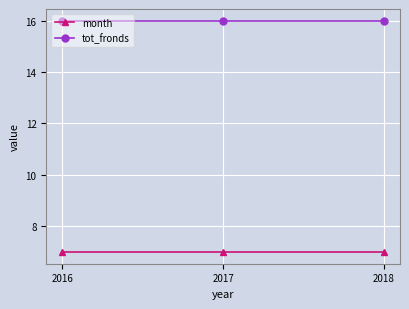

Rank the series by their maximum value, from highest to lowest.

tot_fronds, month